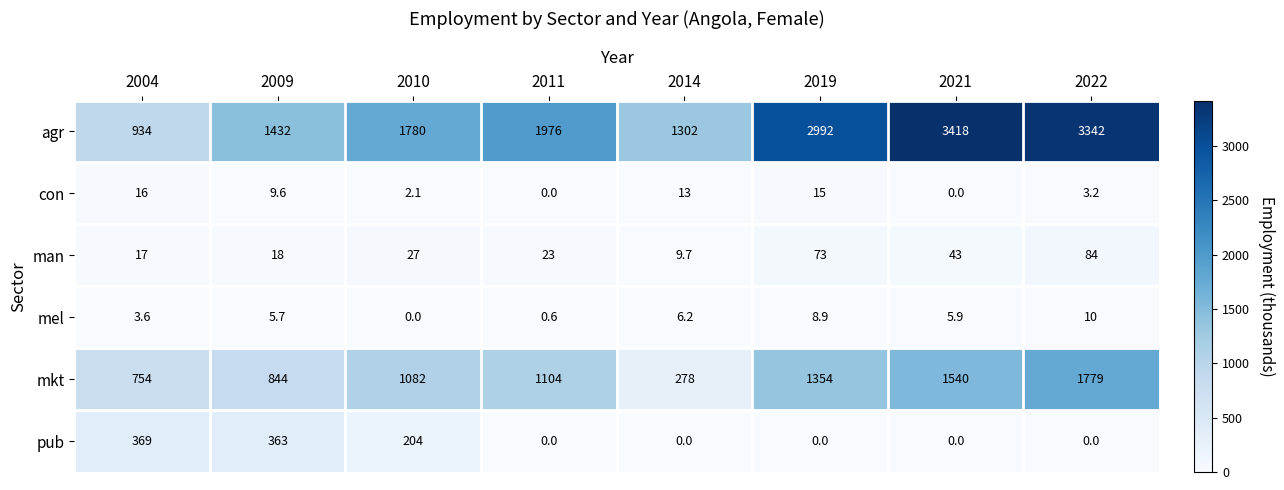

What is the total value across all series at 2014?

1608.9